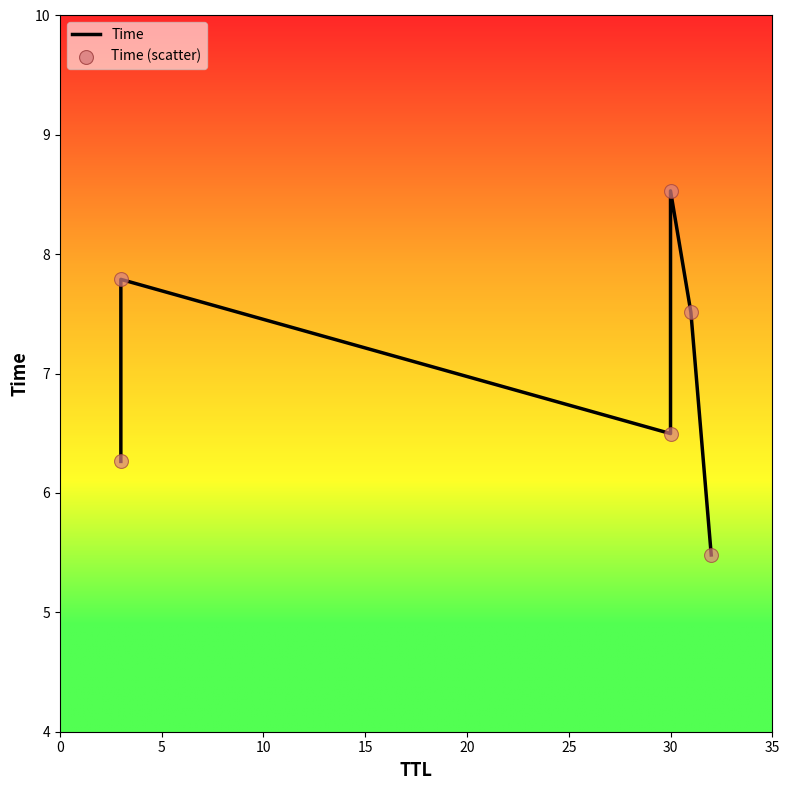

Between 0 and 15, which is larger?

15